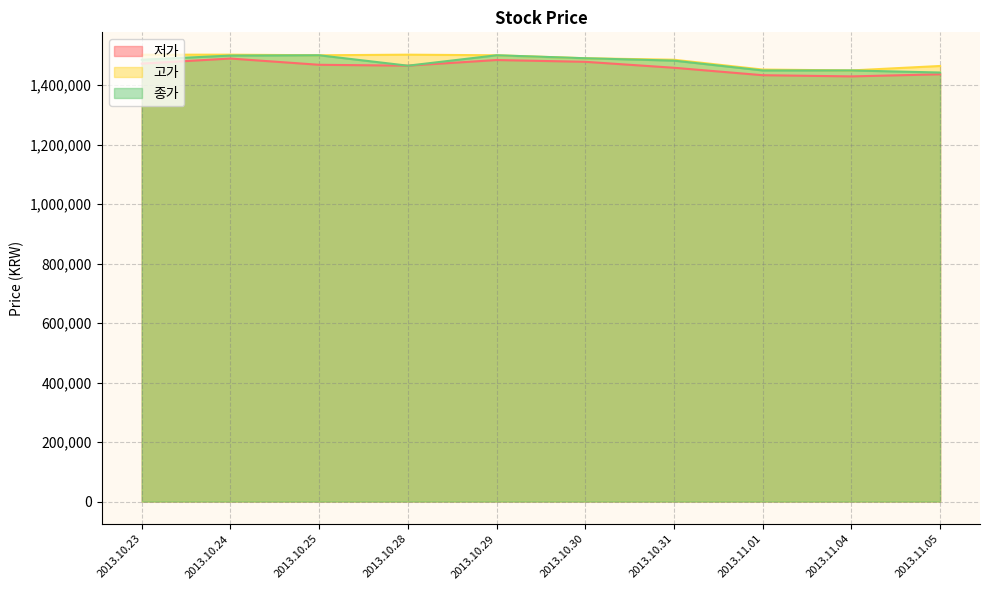

What is the label of the 1st point from the left?

2013.10.23